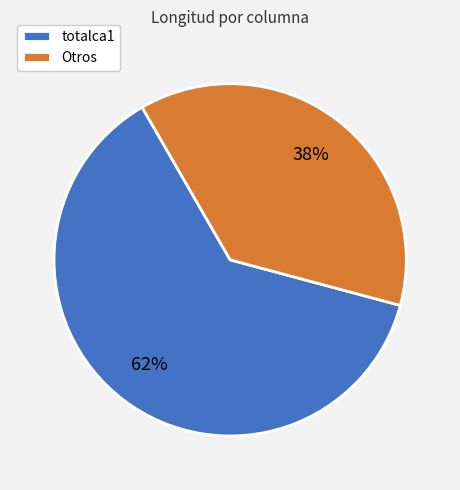

Count the number of slices in the pie.

2